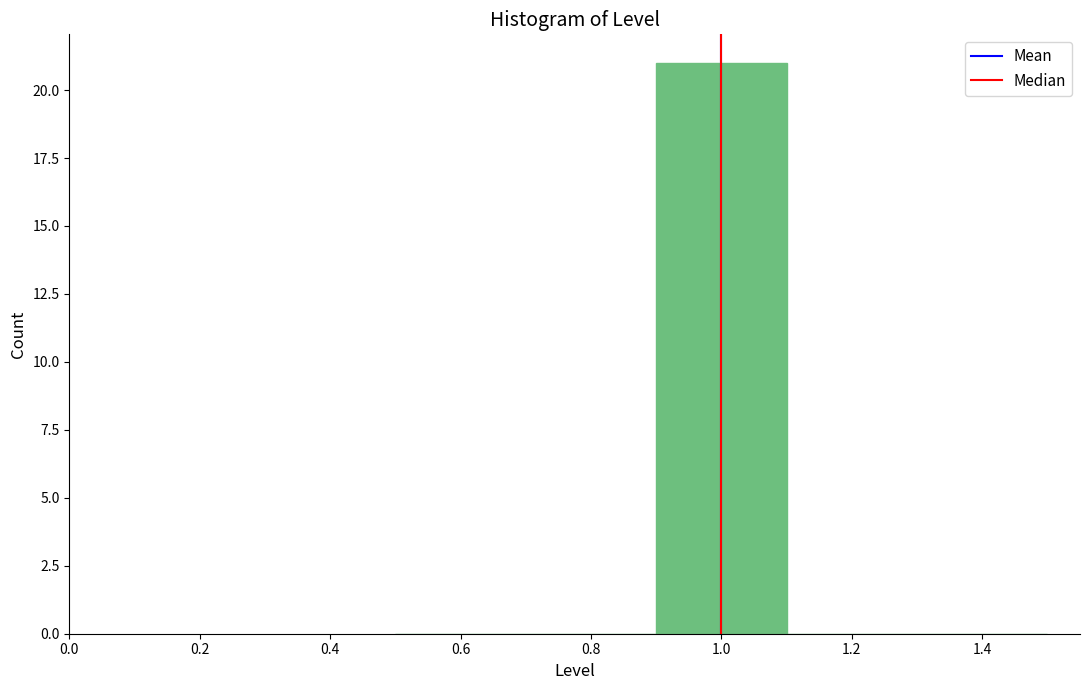

Reading left to right, list every bar in this chart as the range it spans on the x-axis followed by its height. The values are not printed on the chart, so give them approximately, as read against the axis.

0.5 to 0.7: 0
0.7 to 0.9: 0
0.9 to 1.1: 21
1.1 to 1.3: 0
1.3 to 1.5: 0